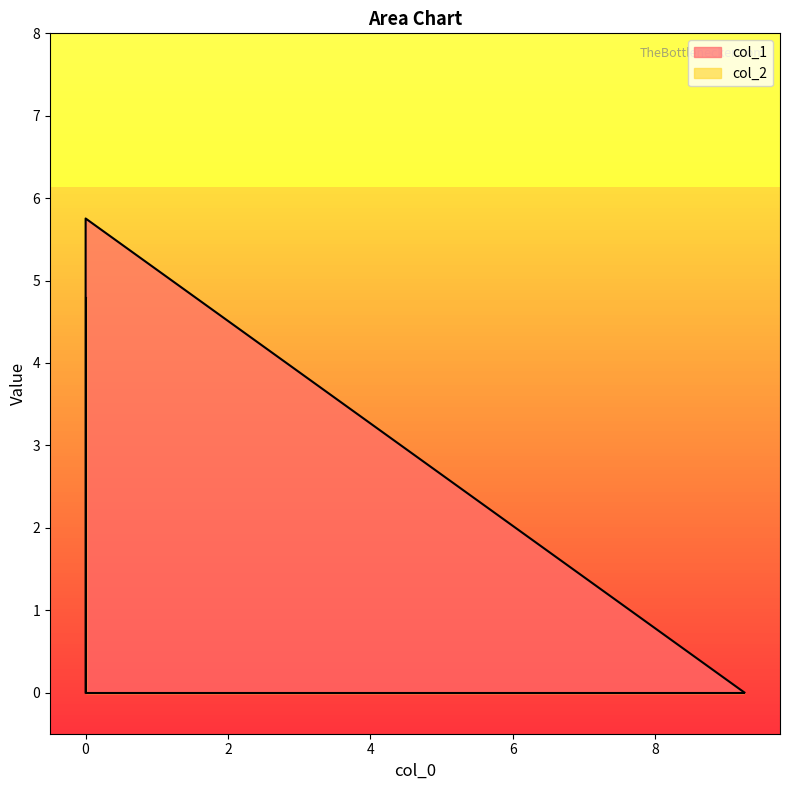

List the series in order of their overall mean, highest first.

col_1, col_2